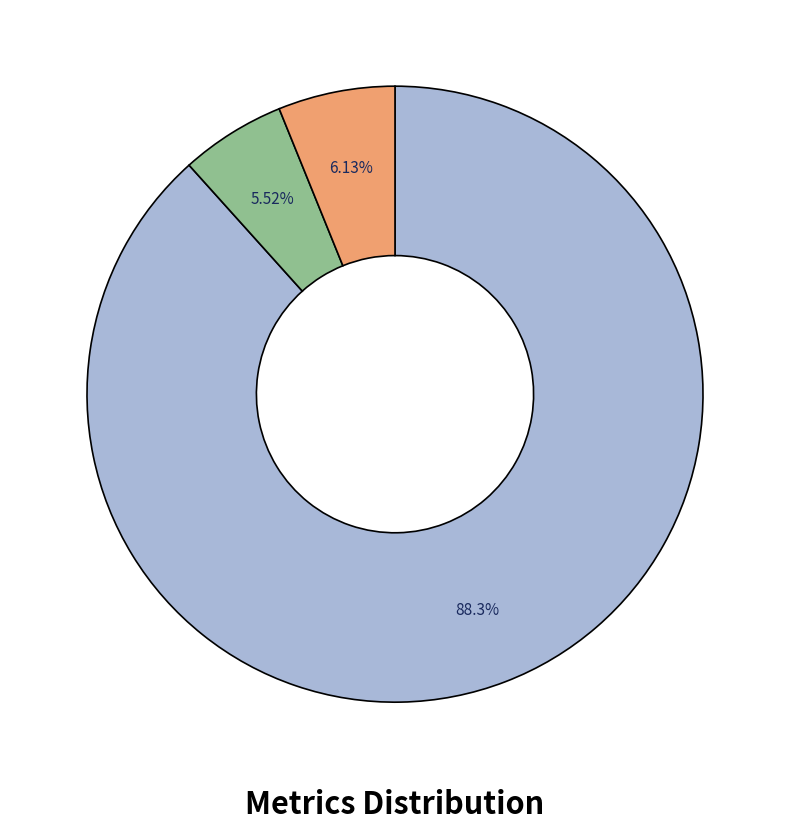

Is there any slice that represents more than half of the pie?

Yes